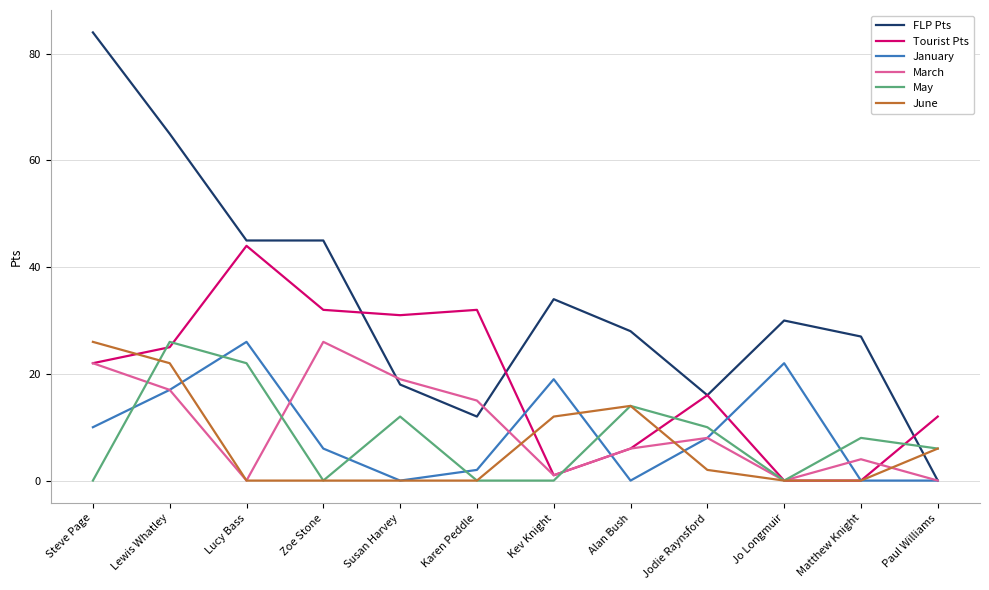

Which series has the largest range (max minus min)?

FLP Pts